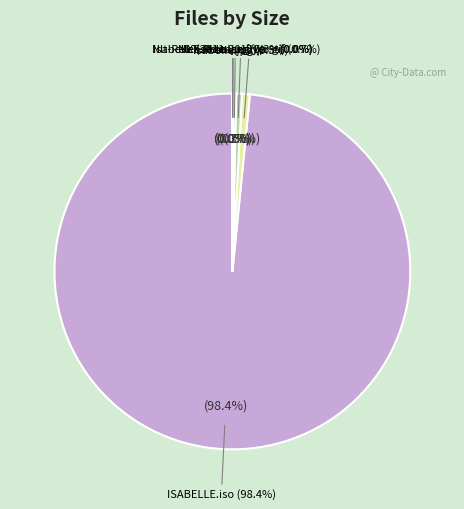

The ISABELLE.iso slice represents 98% of the pie. True or false?

True